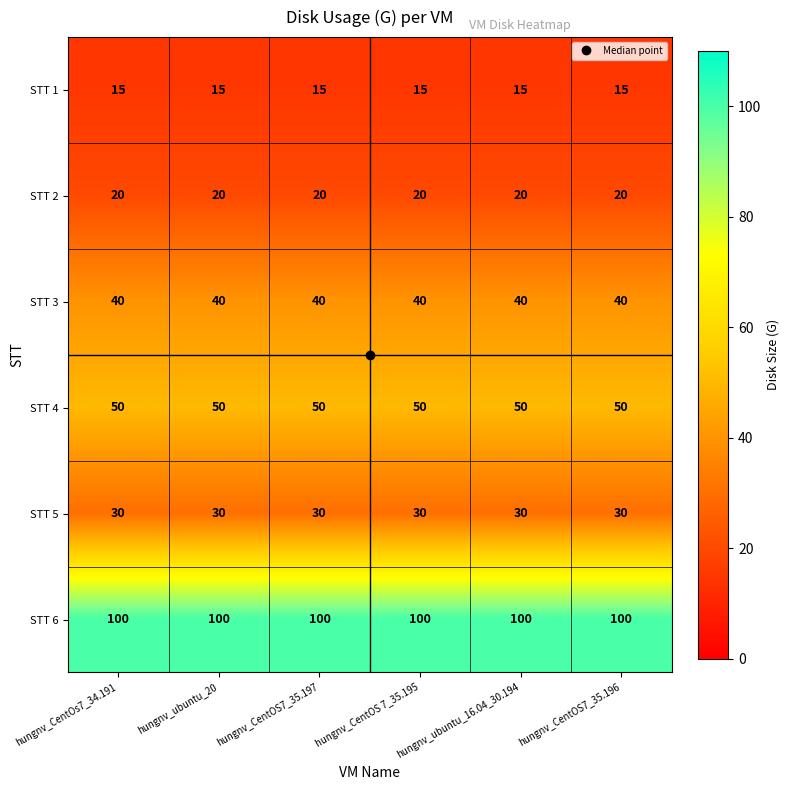

The STT 4 series shows 82 at hungnv_CentOS7_35.196. True or false?

False